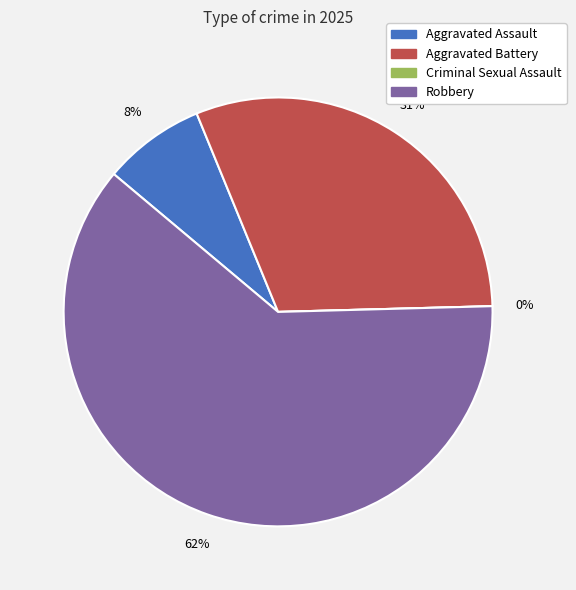

Which slice is the largest?

Robbery